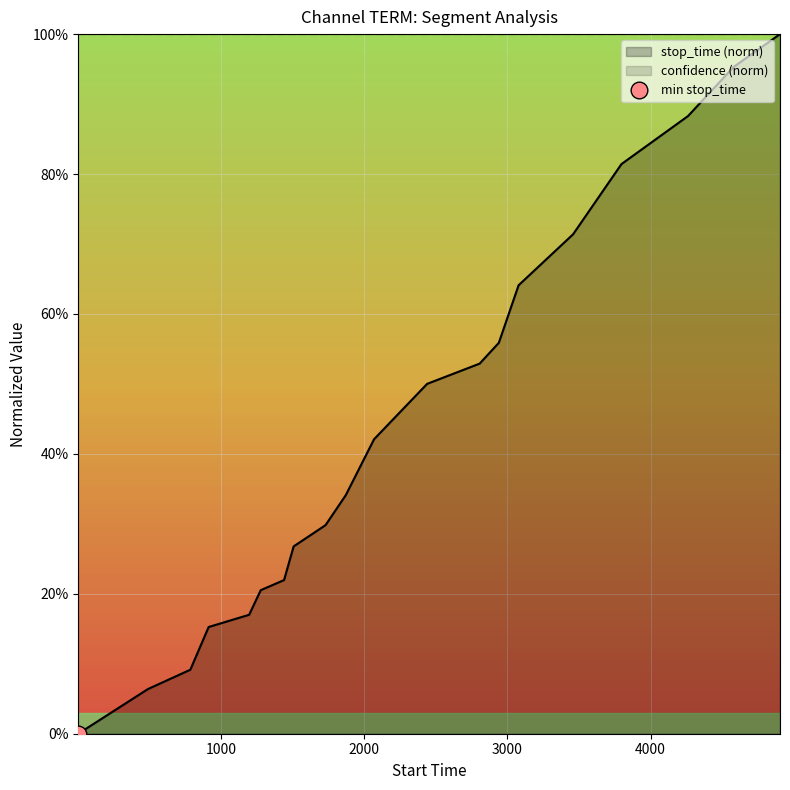

What is the value of the 13th point from the left?

0.5